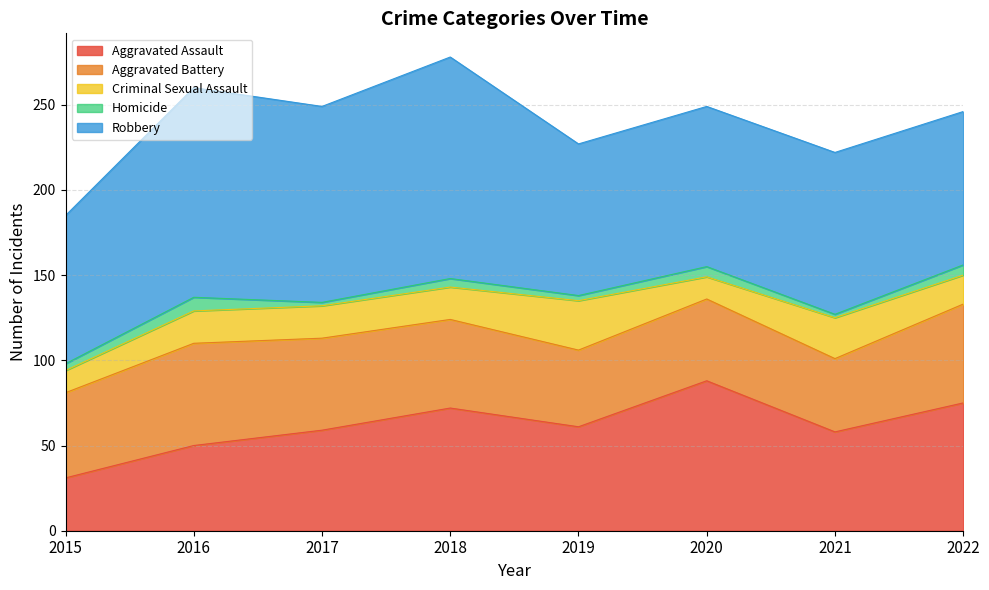

Which series changed the most between 2020 and 2021?

Aggravated Assault